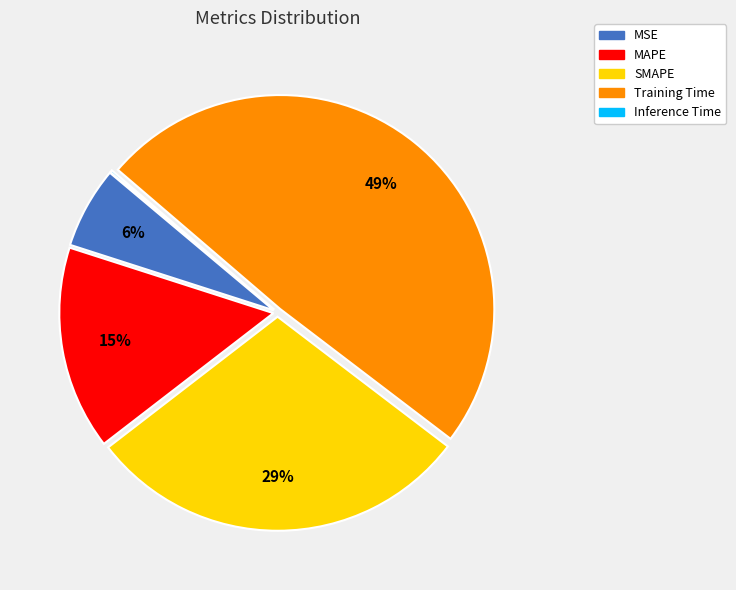

What is the ratio of the value at MAPE to the value at SMAPE?

0.5